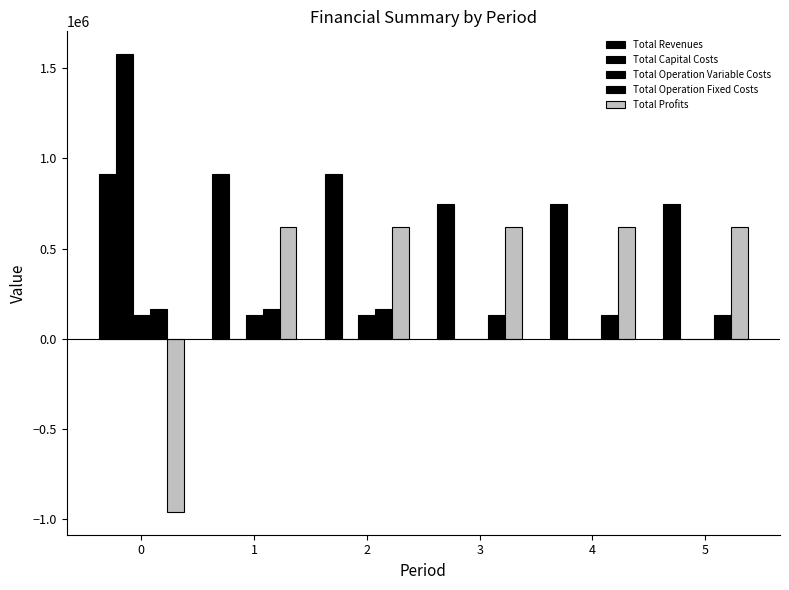

What is the value of the Total Capital Costs bar at the 1st from the left?

1578241.0